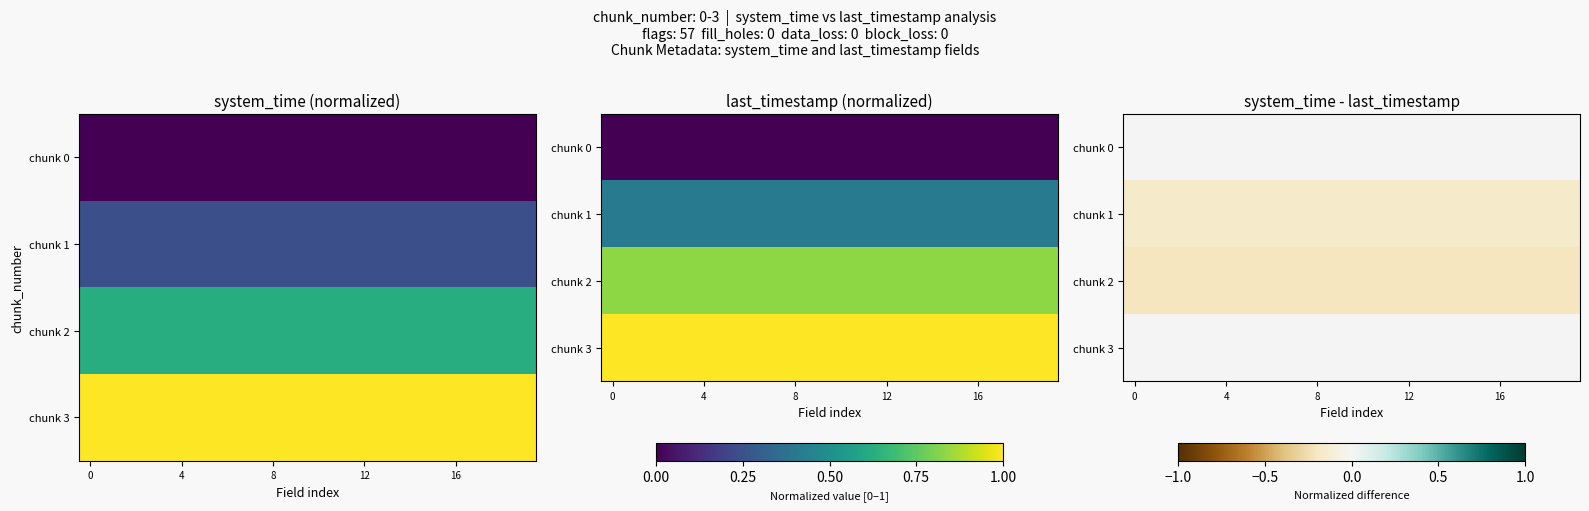

What is the sum of all chunk 1 values?

-3.4